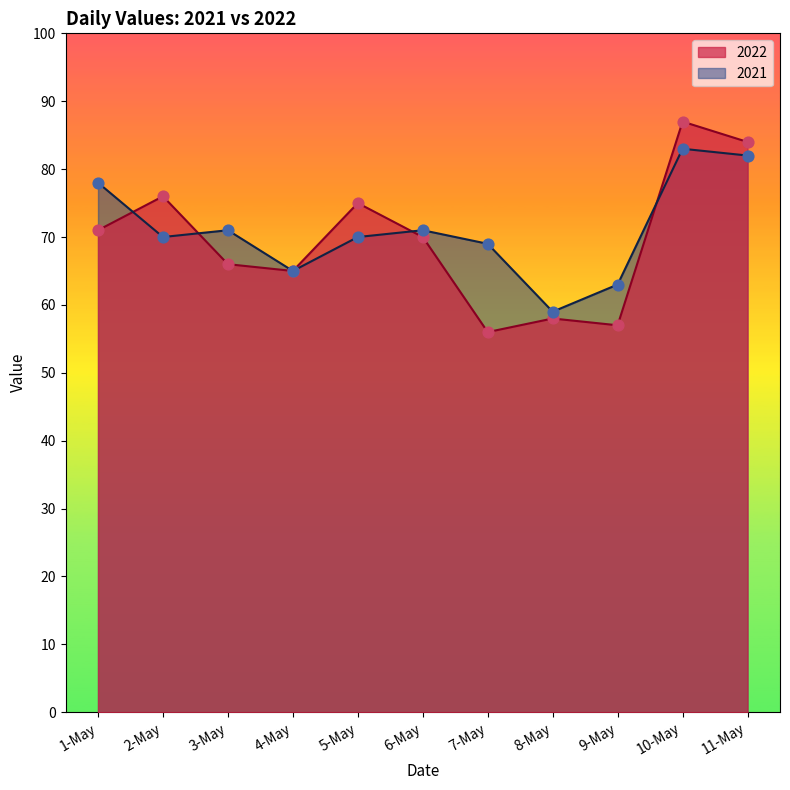

Is the value of 2021 at 6-May greater than the value of 2022 at 9-May?

Yes